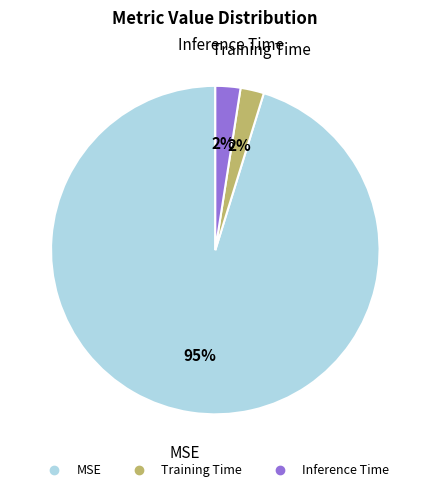

How many slices are in this pie chart?

3